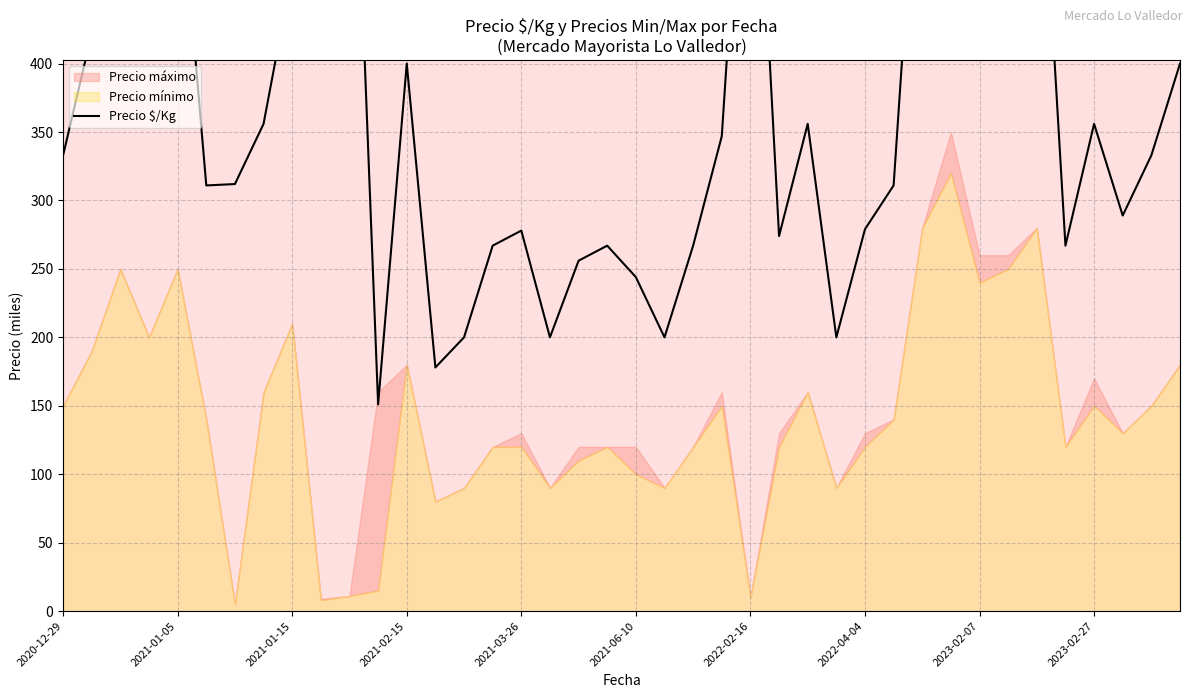

What is the average value?

377